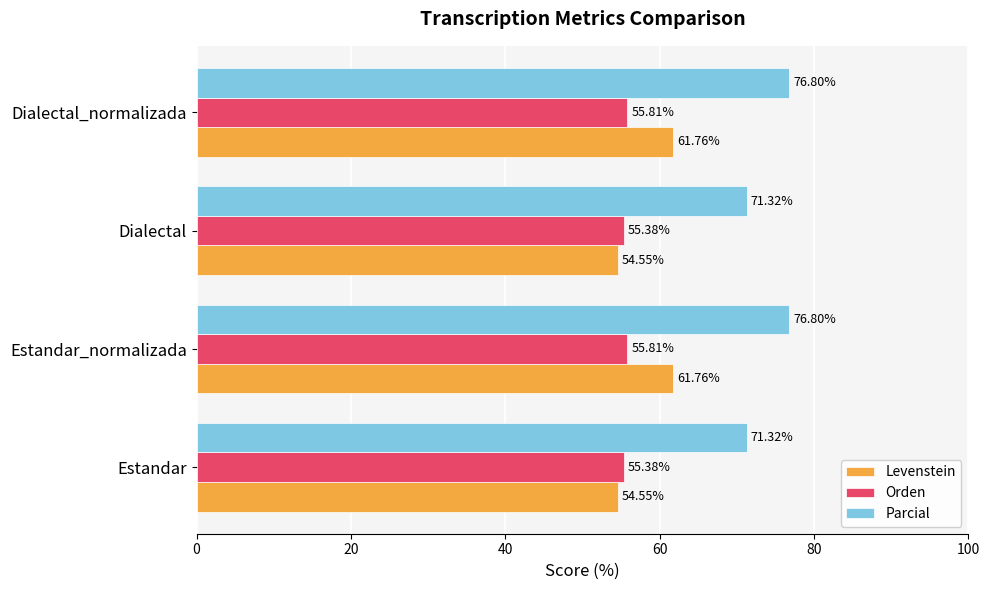

At Estandar_normalizada, list the series in order from largest to smallest.

Parcial, Levenstein, Orden